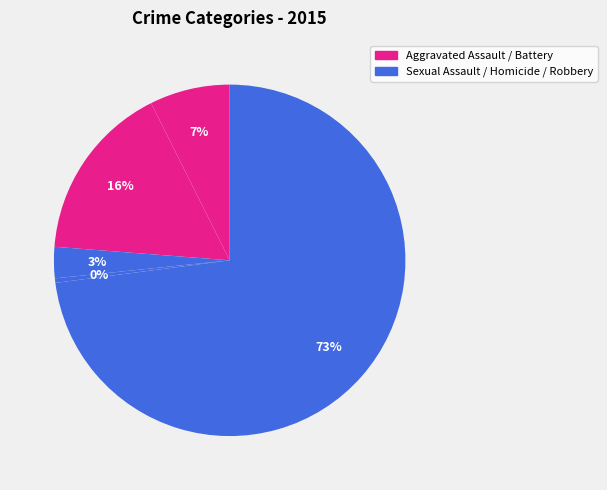

Rank the categories by value from lowest to highest.

Homicide, Criminal Sexual Assault, Aggravated Assault, Aggravated Battery, Robbery